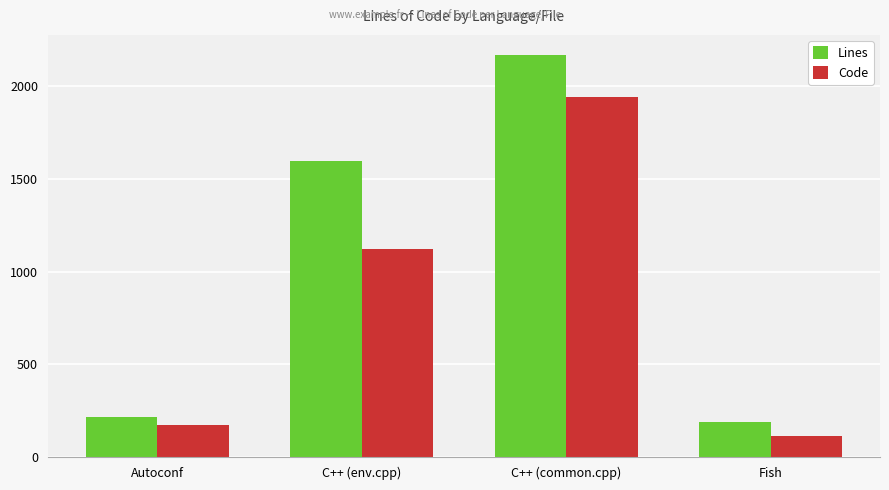

How many groups of bars are there?

4